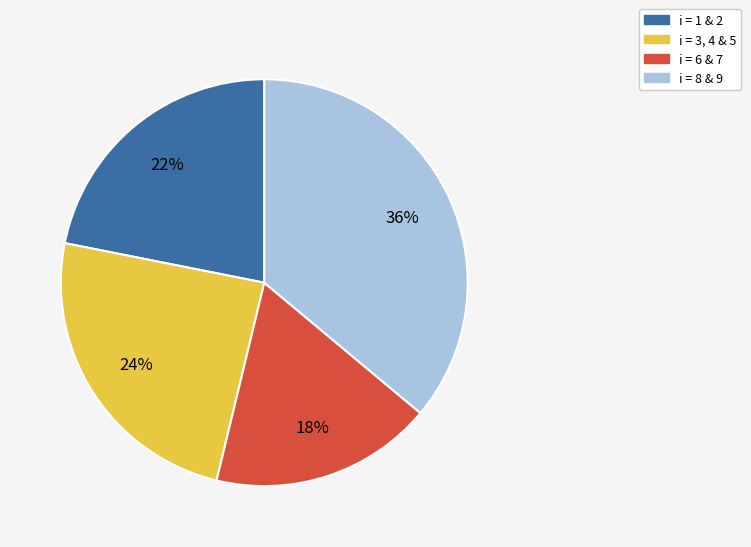

To the nearest percent, what portion does i = 3, 4 & 5 represent?

24%